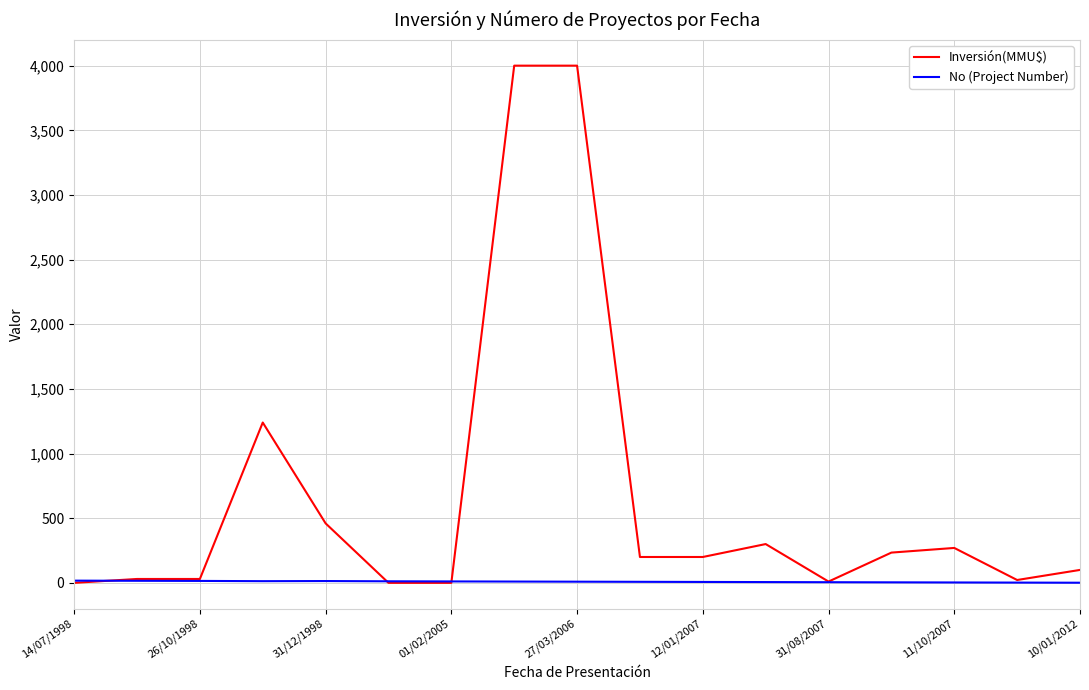

Which series has the widest spread of values?

Inversión(MMU$)